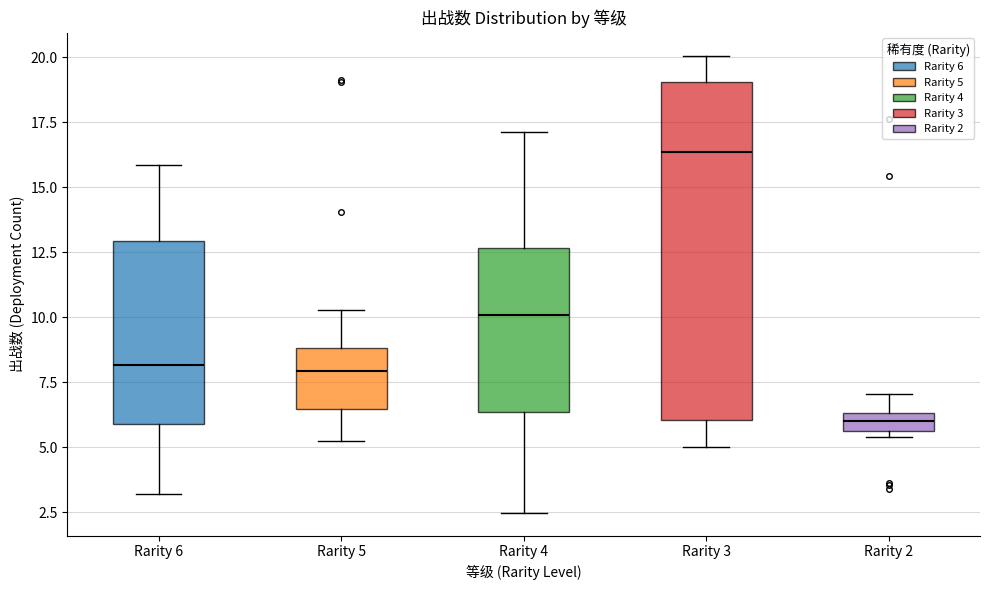

Which box is the tallest, from its lower edge to its upper edge?

Rarity 3